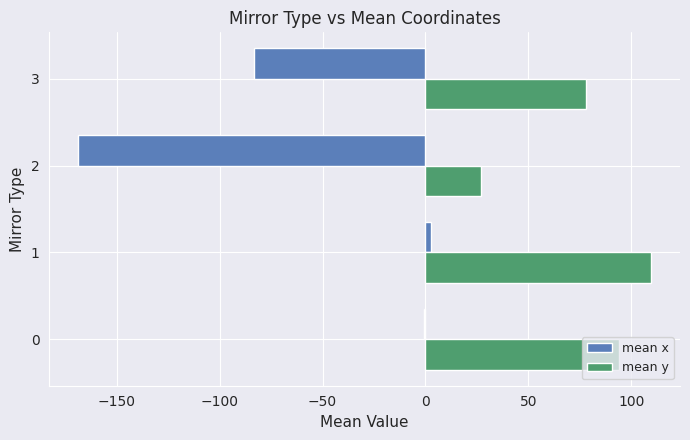

Which series changed the most between 2 and 3?

mean x